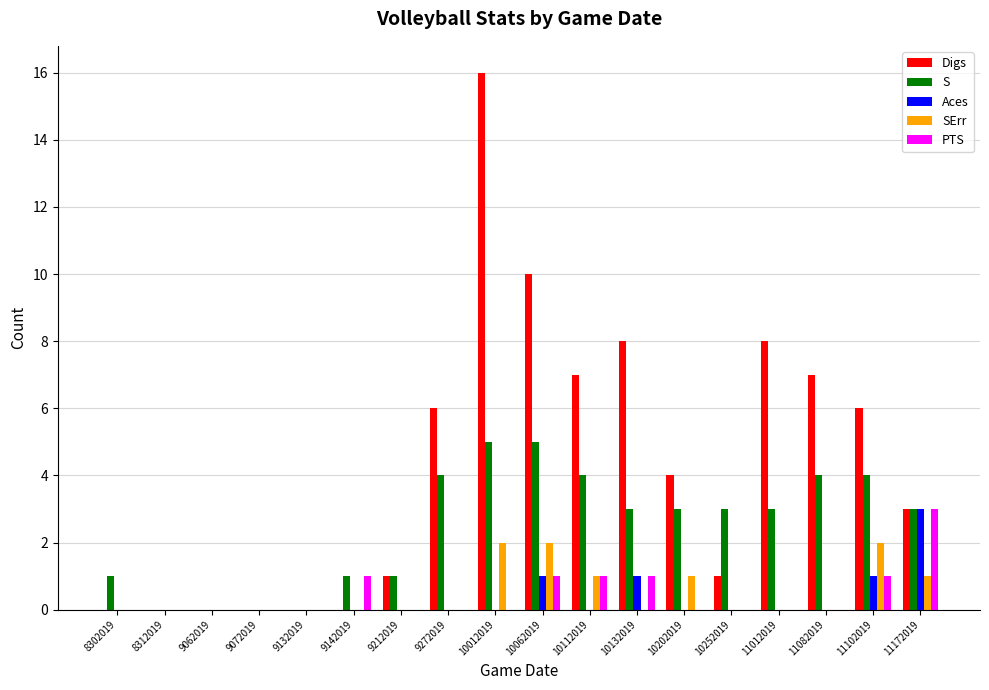

How many series are shown in this chart?

5